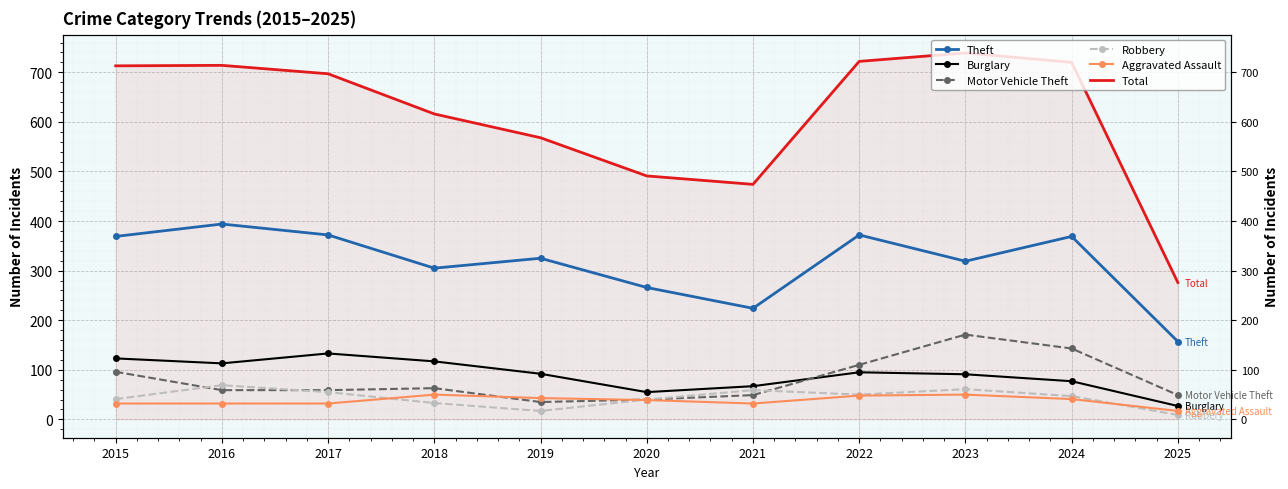

Reading left to right, list all the values displayed in this chart.

Theft: 2015=369	2016=394	2017=372	2018=305	2019=325	2020=266	2021=224	2022=372	2023=319	2024=369	2025=157
Burglary: 2015=123	2016=113	2017=133	2018=117	2019=92	2020=55	2021=67	2022=95	2023=91	2024=77	2025=27
Motor Vehicle Theft: 2015=96	2016=59	2017=59	2018=63	2019=35	2020=40	2021=49	2022=110	2023=171	2024=143	2025=49
Robbery: 2015=41	2016=69	2017=55	2018=33	2019=17	2020=40	2021=59	2022=50	2023=61	2024=47	2025=9
Aggravated Assault: 2015=32	2016=32	2017=32	2018=50	2019=43	2020=39	2021=32	2022=48	2023=50	2024=41	2025=17
Total: 2015=713	2016=714	2017=697	2018=616	2019=568	2020=491	2021=474	2022=722	2023=739	2024=720	2025=276